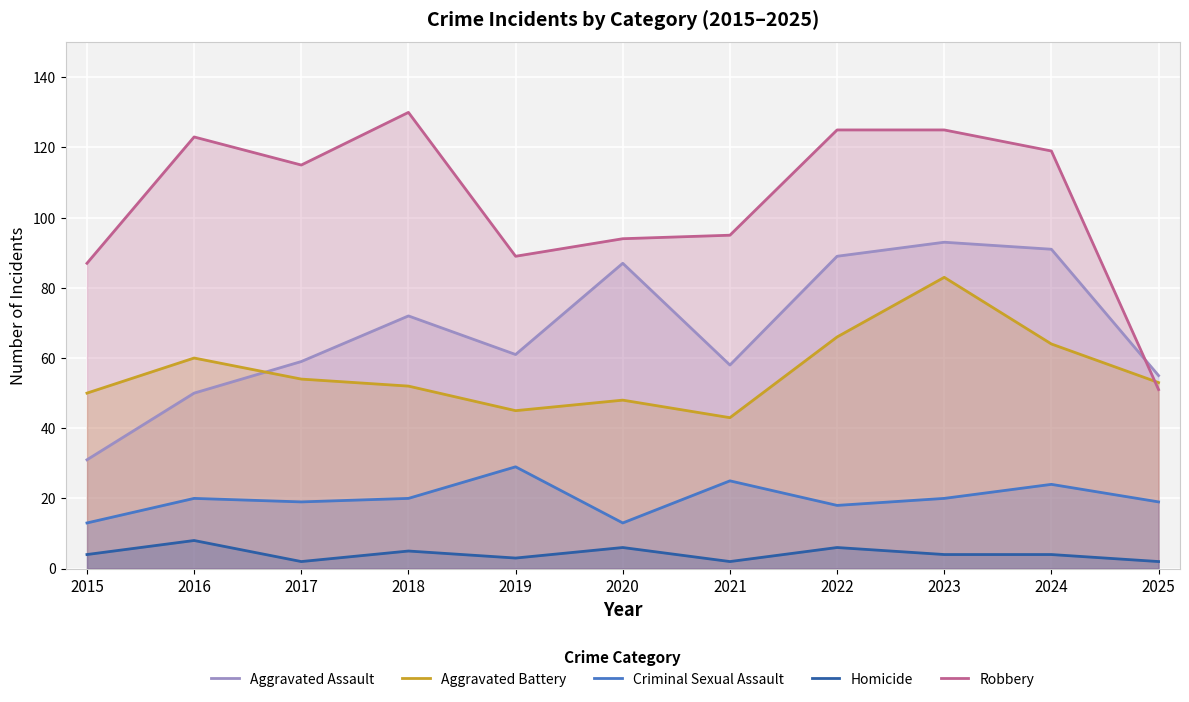

How many interior local valleys does the Homicide series have?

3